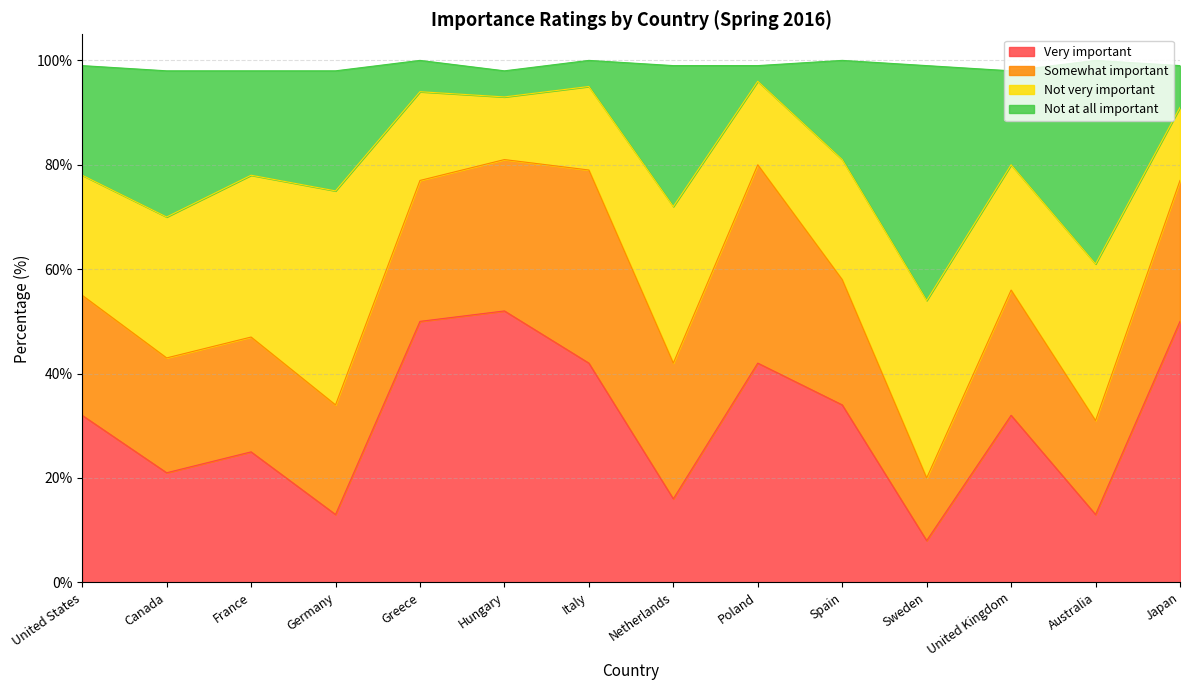

What is the difference between the Not at all important values at United Kingdom and Germany?

5